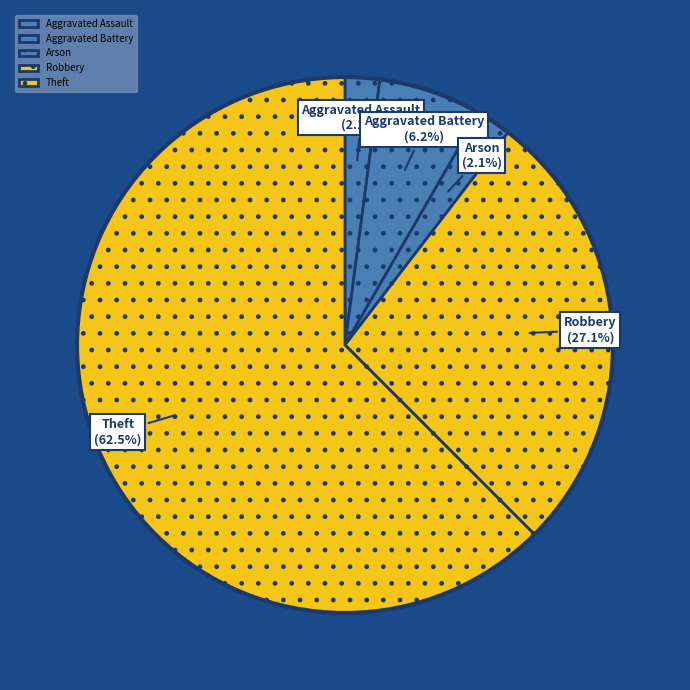

What is the largest slice in the pie chart?

Theft